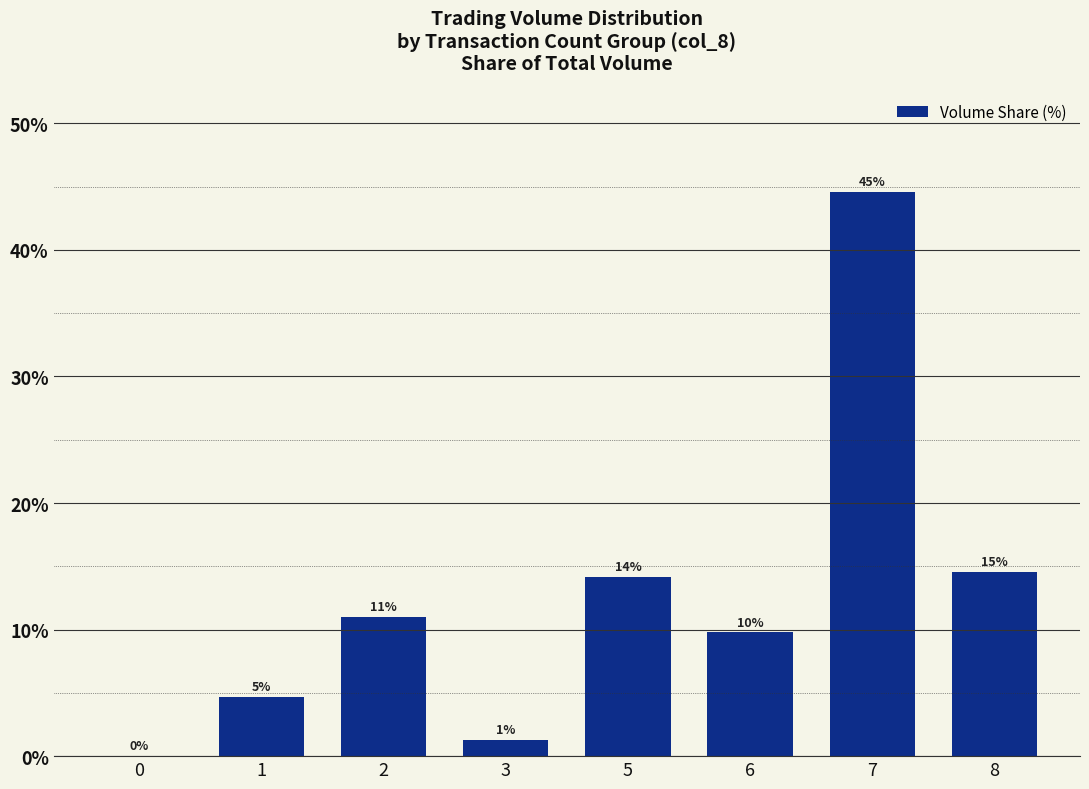

Is it true that the value at 5 is 14.1?

True